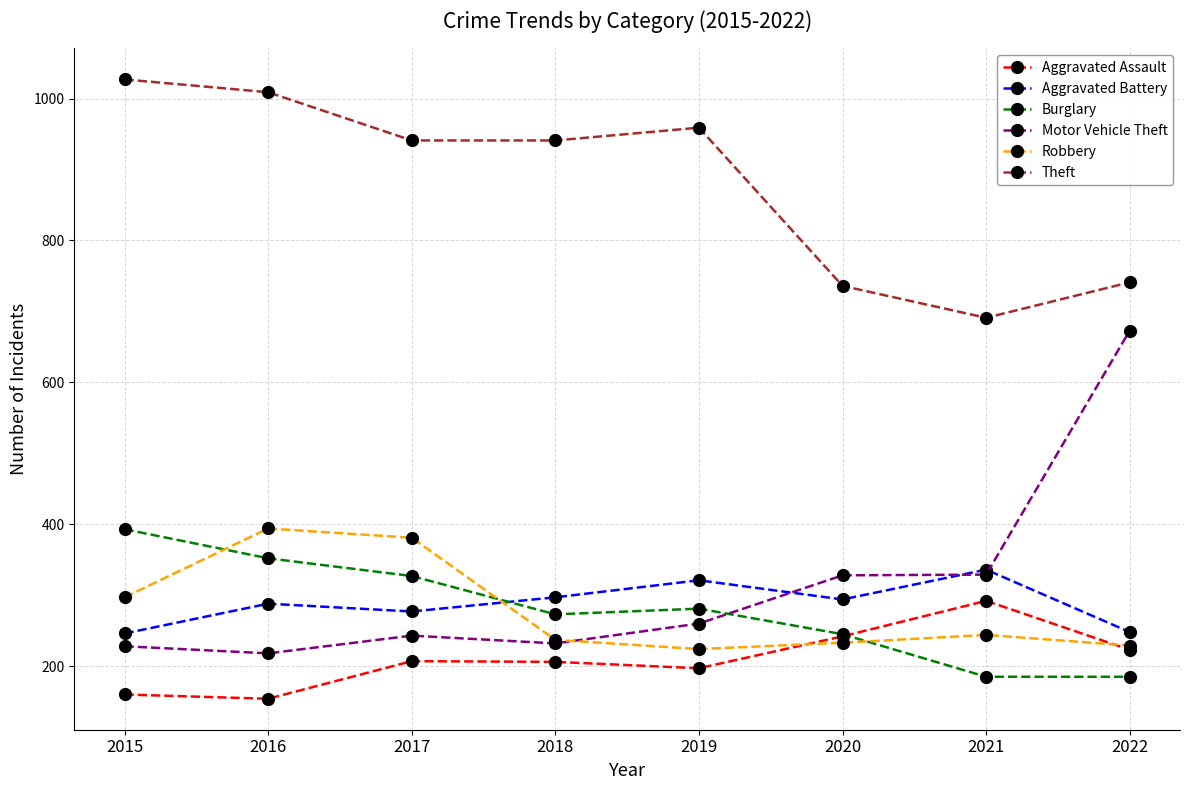

True or false: Theft and Burglary intersect in this chart.

False